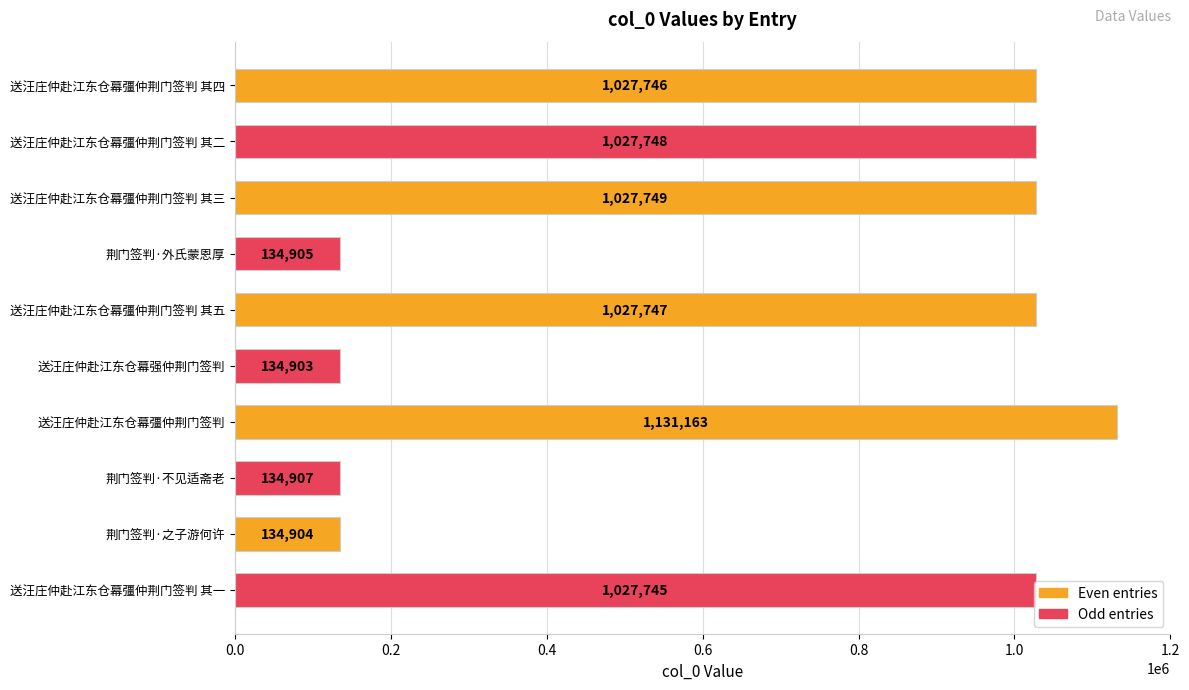

What is the difference between the values at 送汪庄仲赴江东仓幕彊仲荆门签判 其四 and 送汪庄仲赴江东仓幕彊仲荆门签判 其三?

3